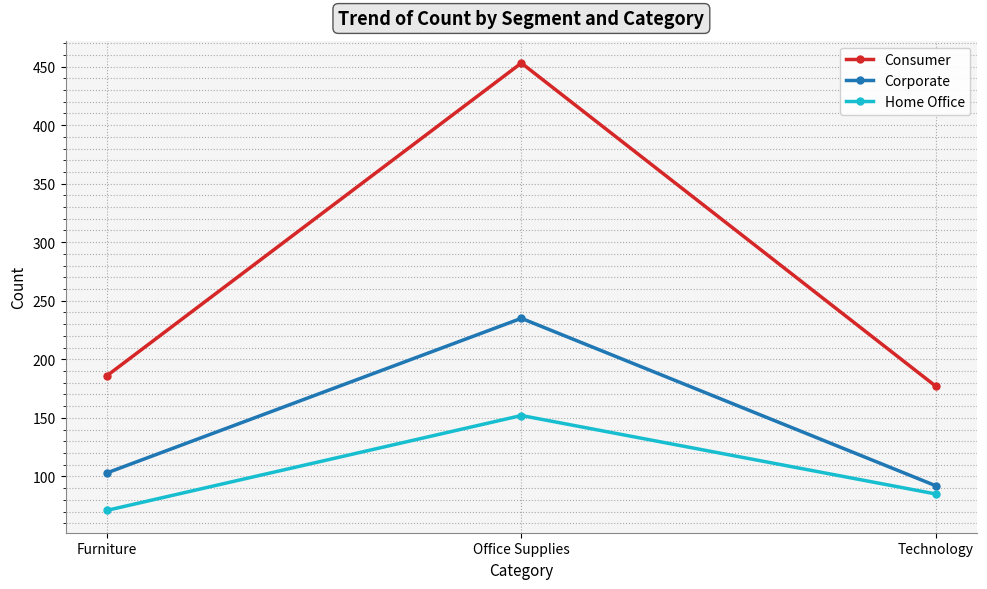

What is the value of the Corporate point at the 1st from the left?

103